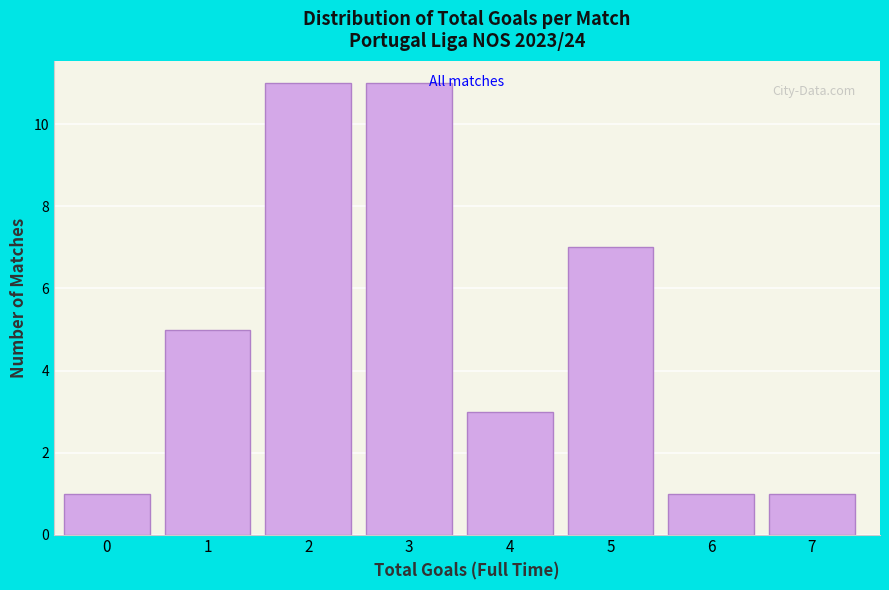

Reading right to left, what are all the values shown in this chart?

7=1	6=1	5=7	4=3	3=11	2=11	1=5	0=1